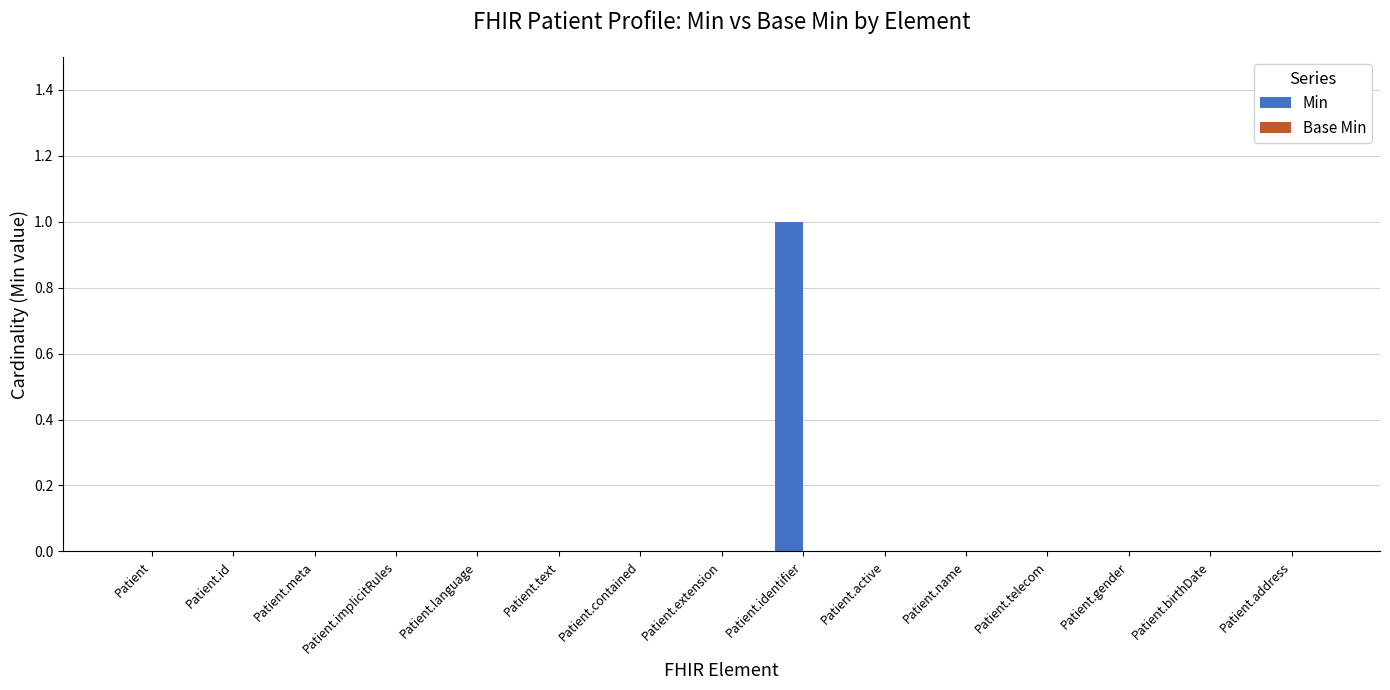

Which label corresponds to the largest value in the chart?

Patient.identifier